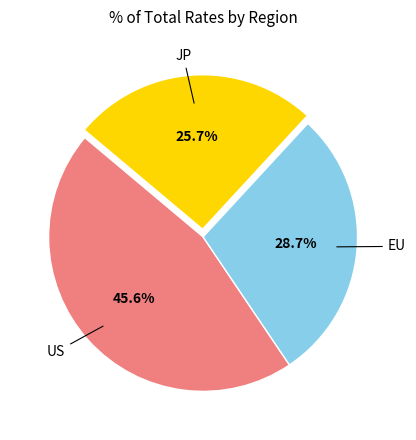

Is there any slice that represents more than half of the pie?

No